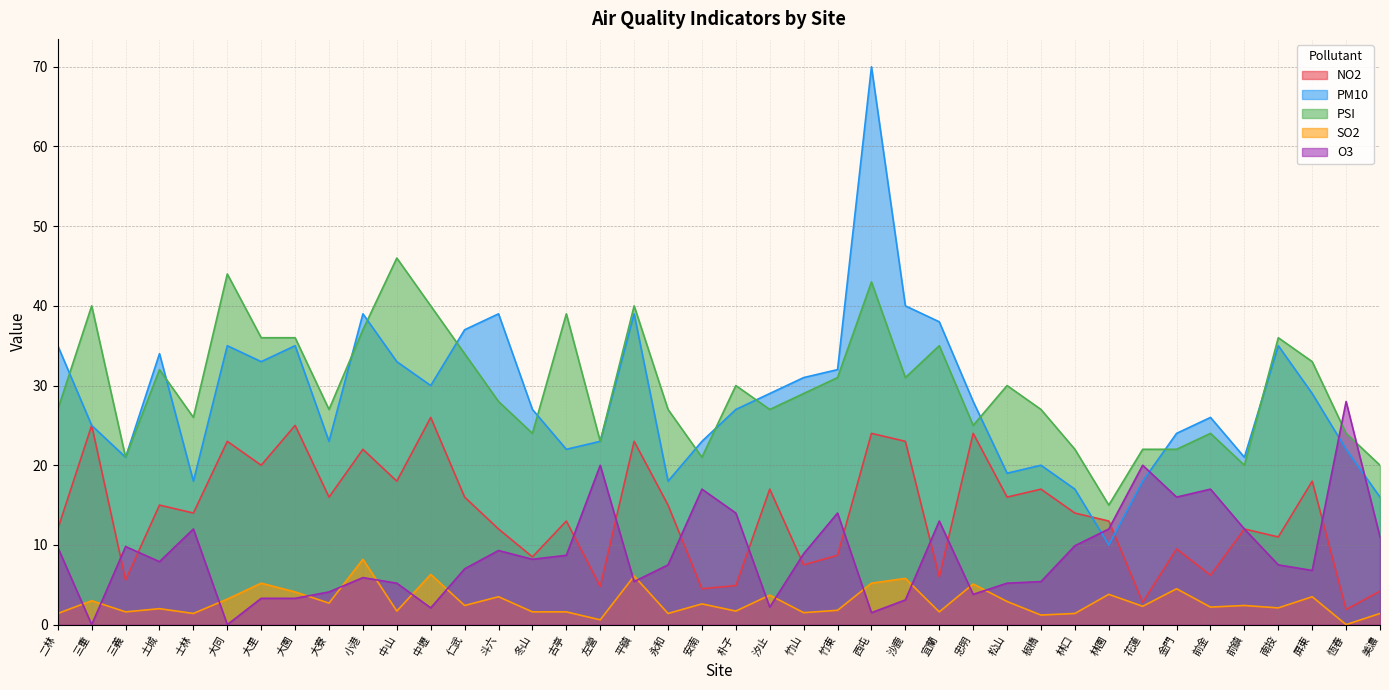

Reading right to left, transcribe all the data shown in this chart.

NO2: 4.2	1.9	18.0	11.0	12.0	6.2	9.5	2.8	13.0	14.0	17.0	16.0	24.0	6.0	23.0	24.0	8.7	7.5	17.0	4.9	4.5	15.0	23.0	4.8	13.0	8.5	12.0	16.0	26.0	18.0	22.0	16.0	25.0	20.0	23.0	14.0	15.0	5.6	25.0	12.0
PM10: 16.0	22.0	29.0	35.0	21.0	26.0	24.0	18.0	10.0	17.0	20.0	19.0	28.0	38.0	40.0	70.0	32.0	31.0	29.0	27.0	23.0	18.0	39.0	23.0	22.0	27.0	39.0	37.0	30.0	33.0	39.0	23.0	35.0	33.0	35.0	18.0	34.0	21.0	25.0	35.0
PSI: 20.0	24.0	33.0	36.0	20.0	24.0	22.0	22.0	15.0	22.0	27.0	30.0	25.0	35.0	31.0	43.0	31.0	29.0	27.0	30.0	21.0	27.0	40.0	23.0	39.0	24.0	28.0	34.0	40.0	46.0	37.0	27.0	36.0	36.0	44.0	26.0	32.0	21.0	40.0	27.0
SO2: 1.4	0.0	3.5	2.1	2.4	2.2	4.5	2.3	3.8	1.4	1.2	2.9	5.1	1.6	5.8	5.2	1.8	1.5	3.7	1.7	2.6	1.4	6.1	0.6	1.6	1.6	3.5	2.4	6.3	1.7	8.2	2.7	4.1	5.2	3.2	1.4	2.0	1.6	3.0	1.4
O3: 11.0	28.0	6.8	7.5	12.0	17.0	16.0	20.0	12.0	9.9	5.4	5.2	3.8	13.0	3.1	1.5	14.0	8.9	2.2	14.0	17.0	7.5	5.4	20.0	8.7	8.2	9.3	7.0	2.1	5.2	5.9	4.1	3.3	3.3	0.0	12.0	7.9	9.8	0.0	9.7